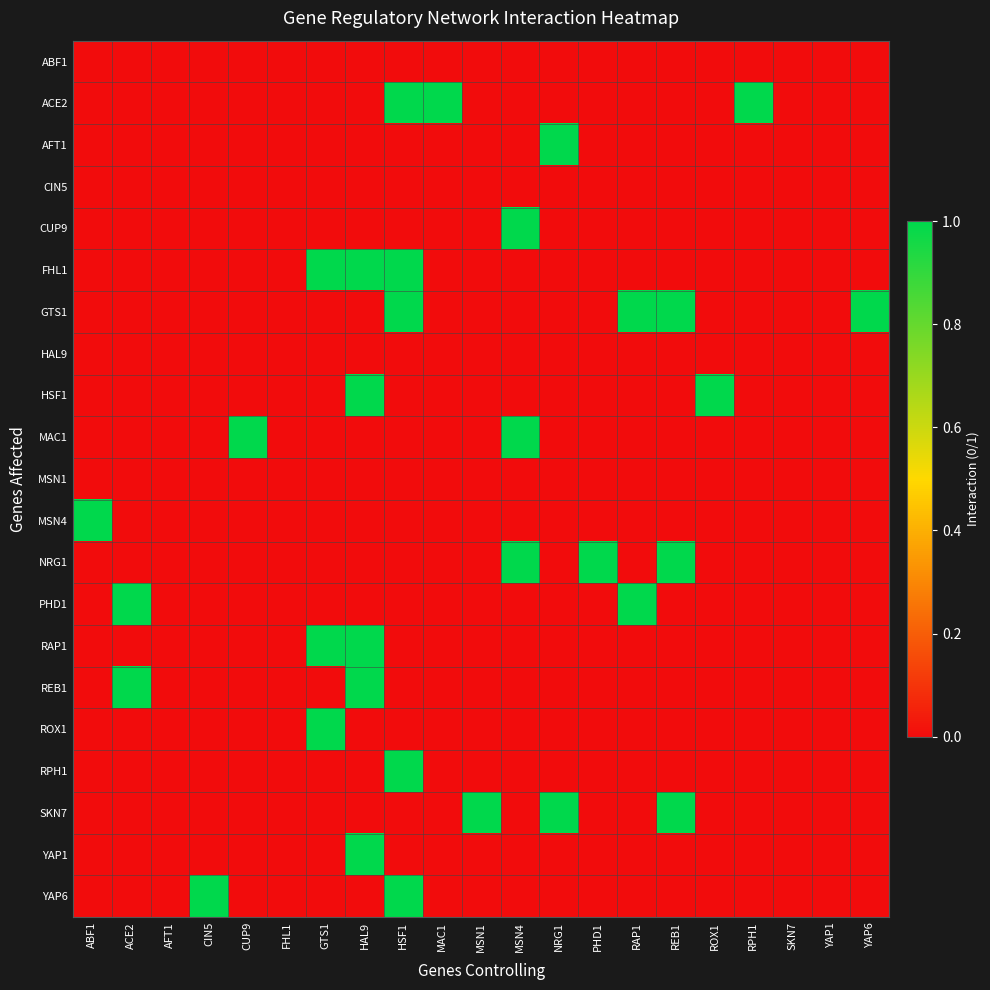

List the series in order of their peak value, highest first.

ACE2, AFT1, CUP9, FHL1, GTS1, HSF1, MAC1, MSN4, NRG1, PHD1, RAP1, REB1, ROX1, RPH1, SKN7, YAP1, YAP6, ABF1, CIN5, HAL9, MSN1